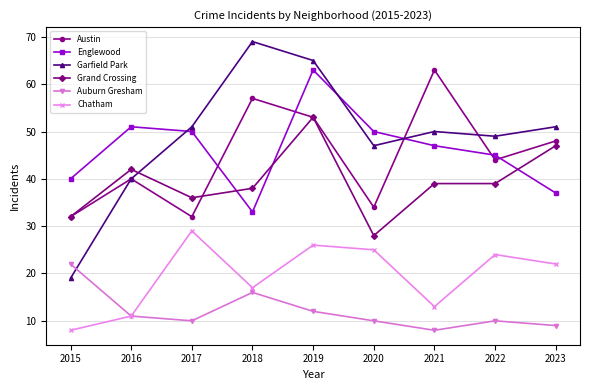

Does the chart have visible grid lines?

Yes